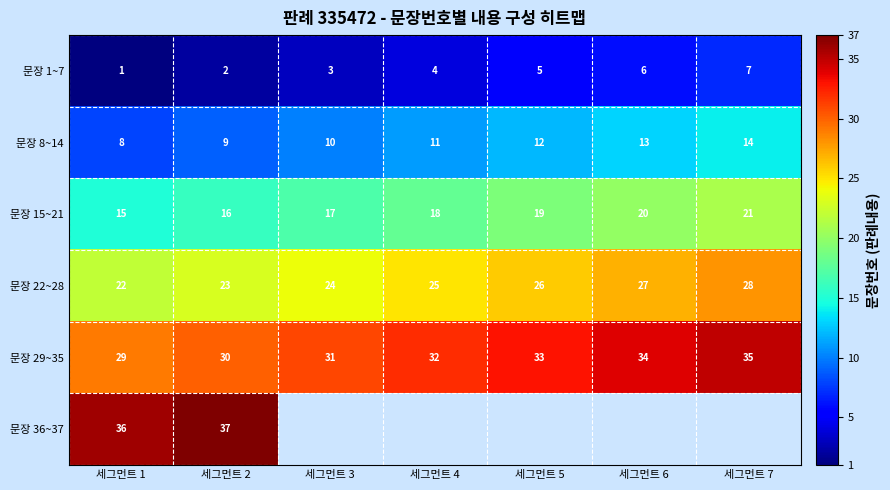

What is the minimum value shown in the chart?

1.0